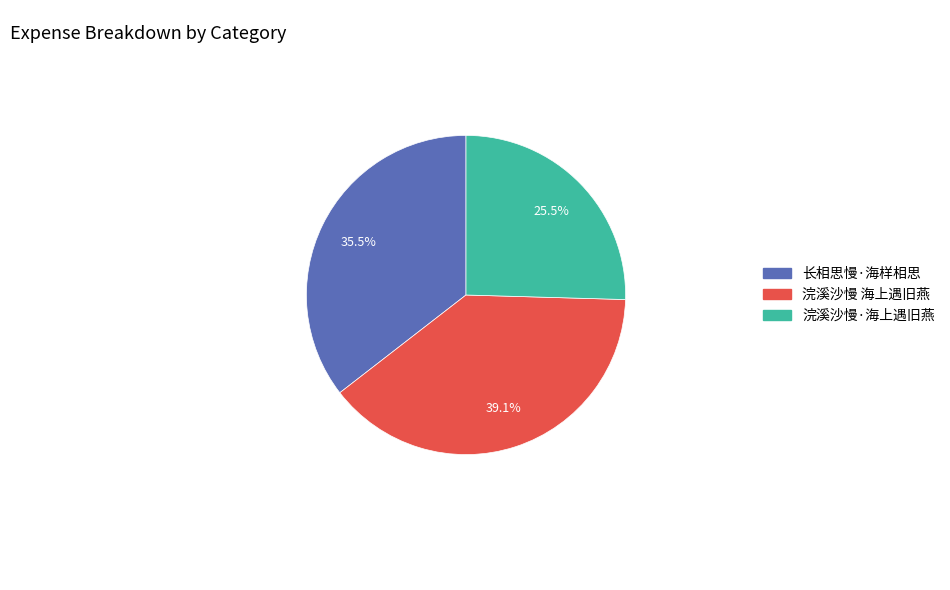

How many slices are in this pie chart?

3